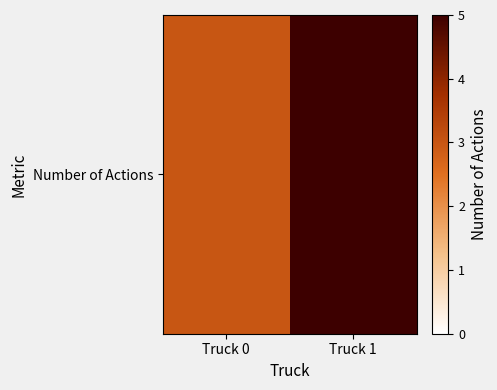

Reading right to left, what are all the values shown in this chart?

Truck 1=5	Truck 0=3